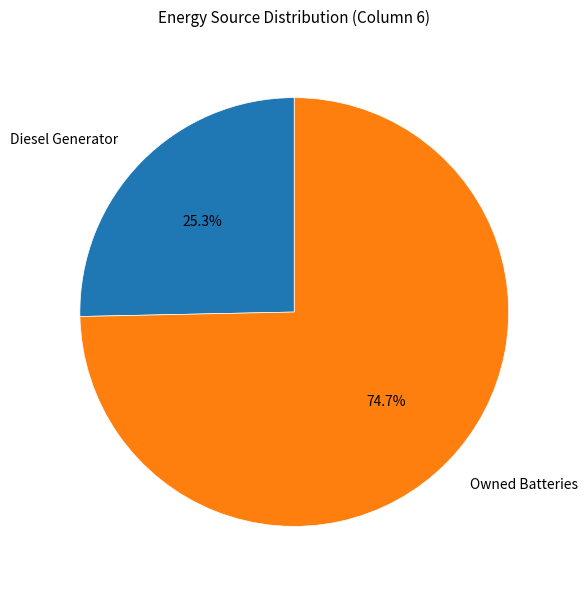

Count the number of slices in the pie.

2